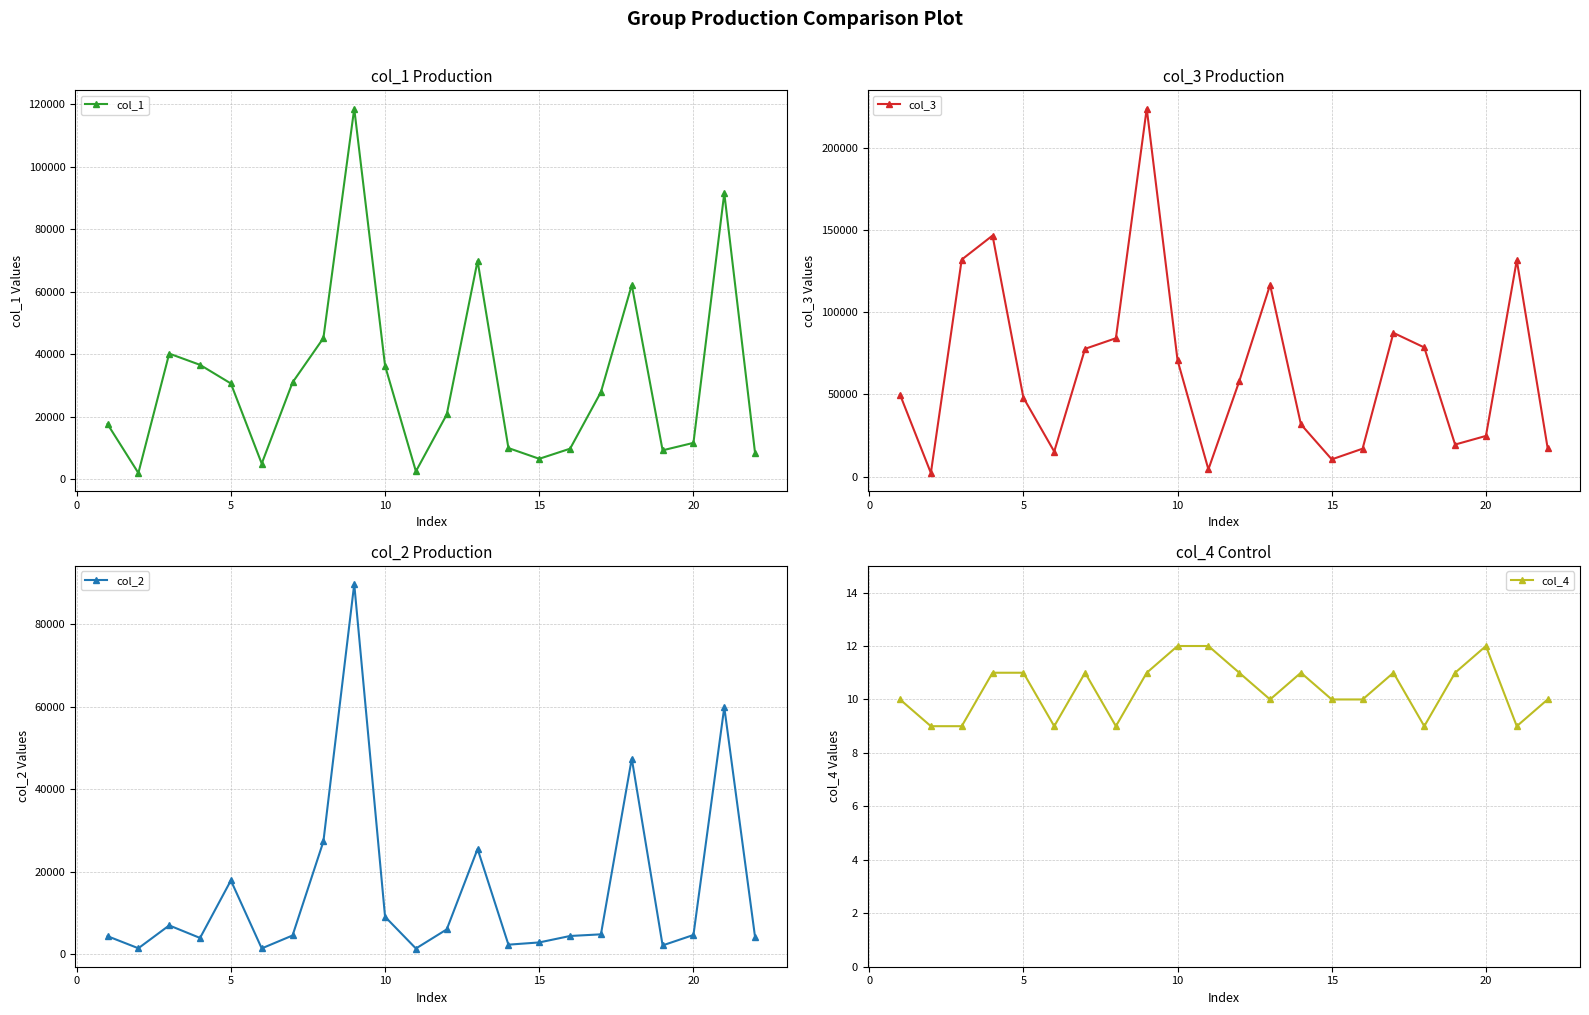

In col_1, how many points are lower than both neighbors (excluding endpoints)?

5